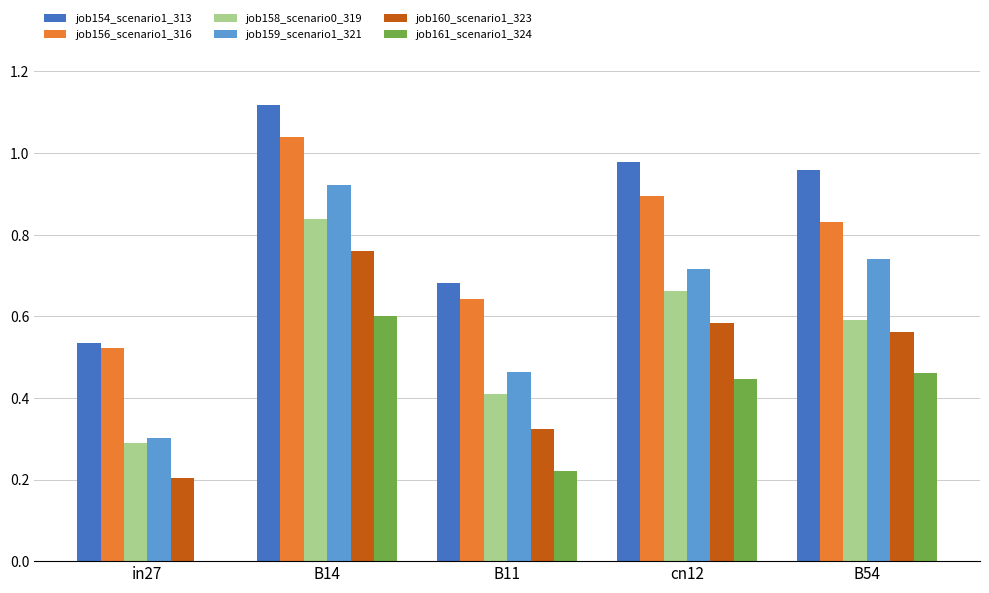

At which category is the sum across all series the highest?

B14